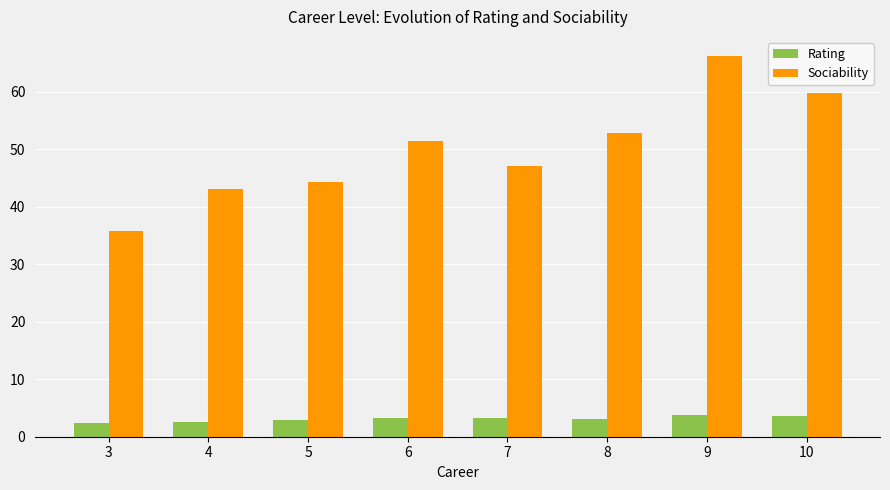

At how many categories does at least one series exceed 31?

8